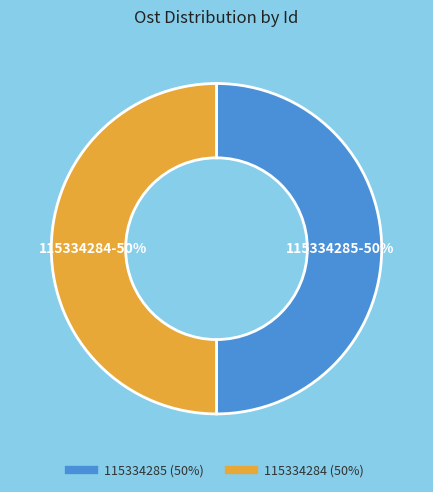

Approximately how many times larger is the value at 115334284 compared to 115334285?

1.0